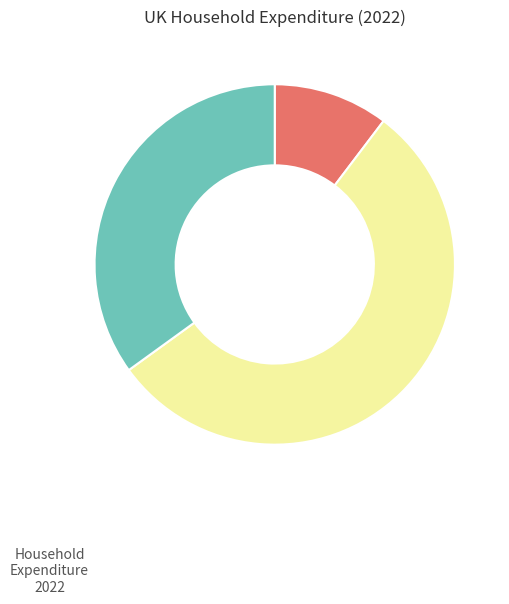

Is there any slice that represents more than half of the pie?

Yes